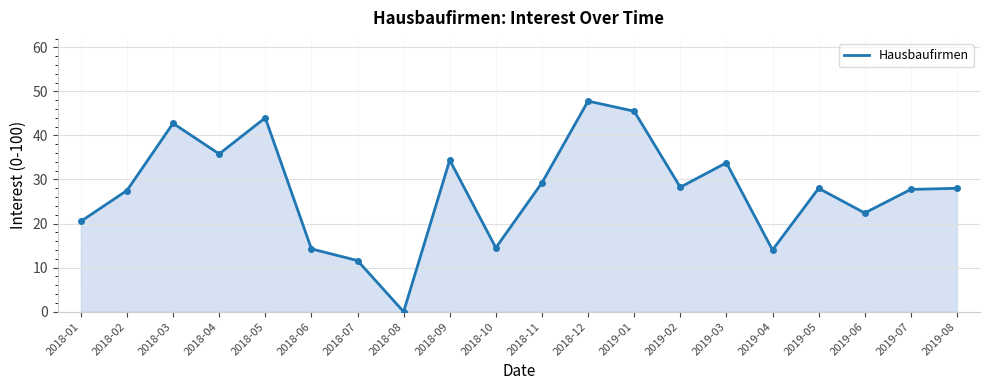

True or false: the data shows 28.0 at 2019-08.

True